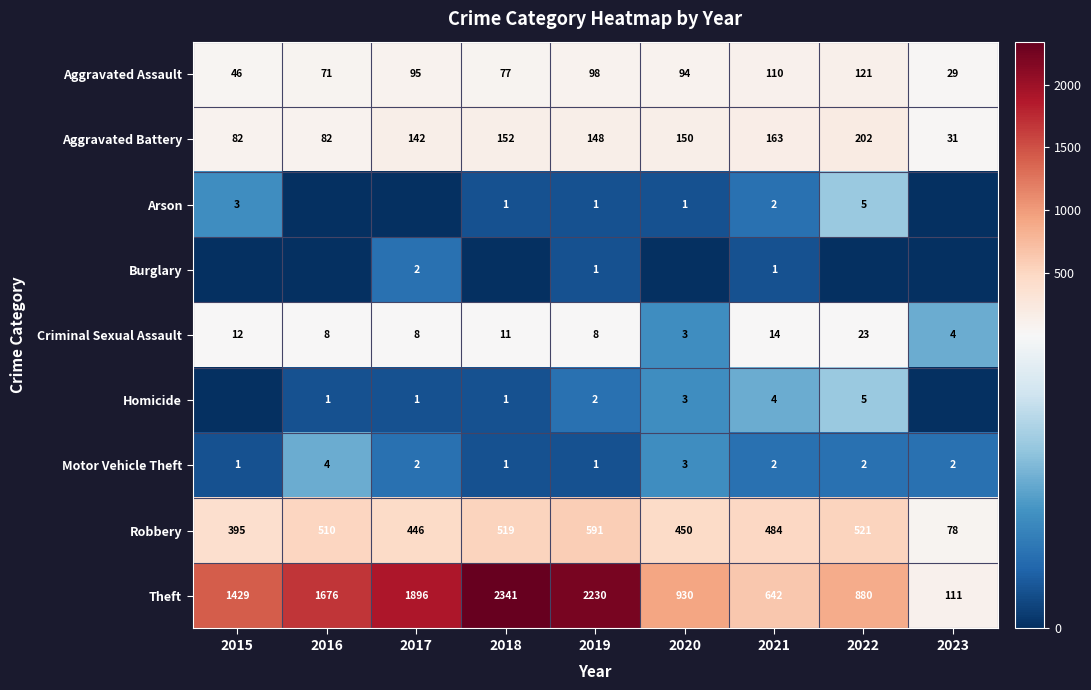

Rank the categories by Aggravated Assault value from lowest to highest.

2023, 2015, 2016, 2018, 2020, 2017, 2019, 2021, 2022